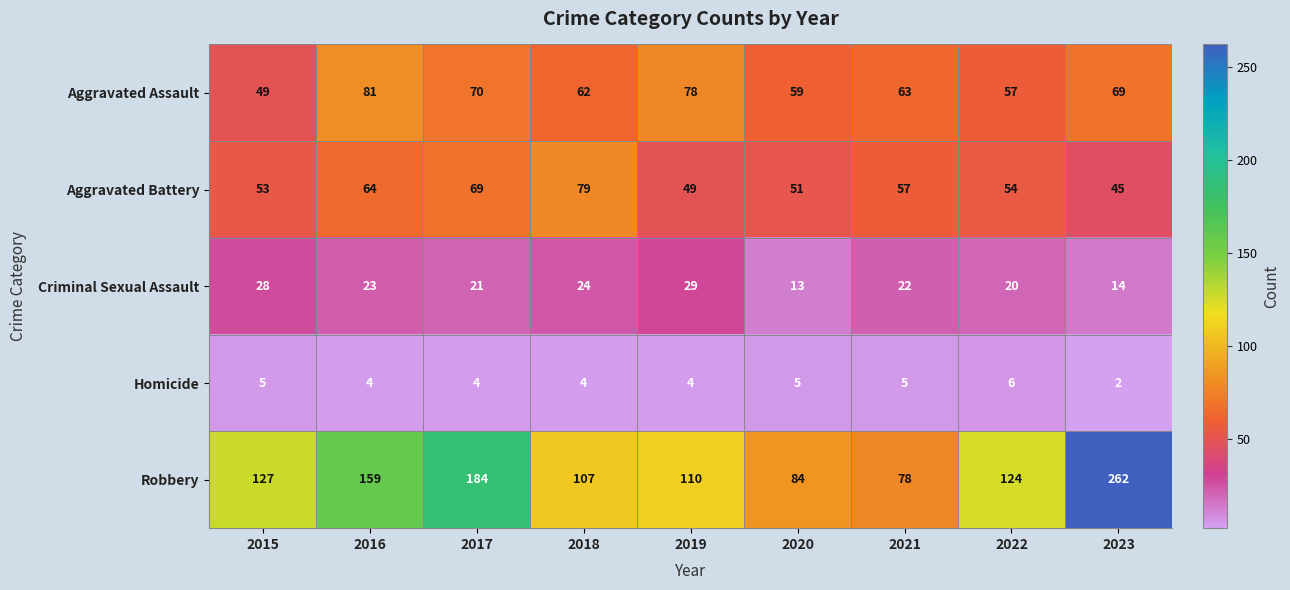

What is the lowest value of the Robbery series?

78